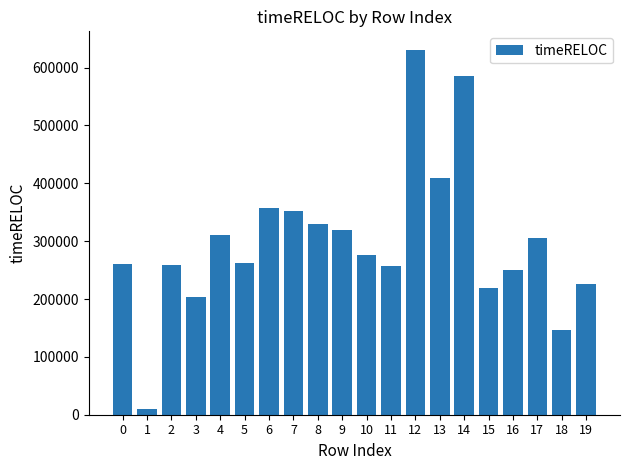

What is the difference between the maximum and second lowest values?

484713